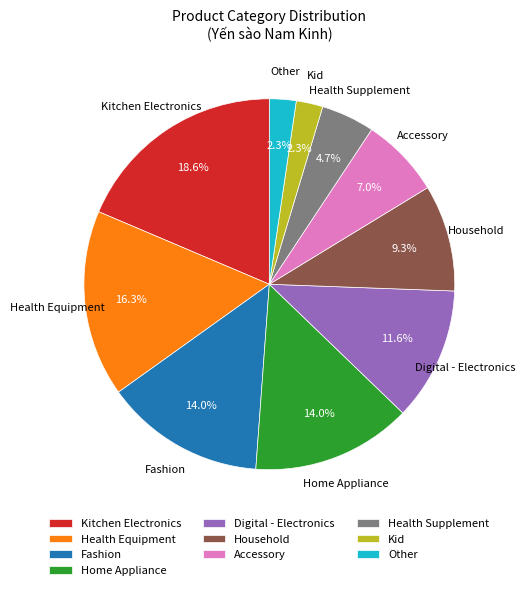

How many slices are in this pie chart?

10